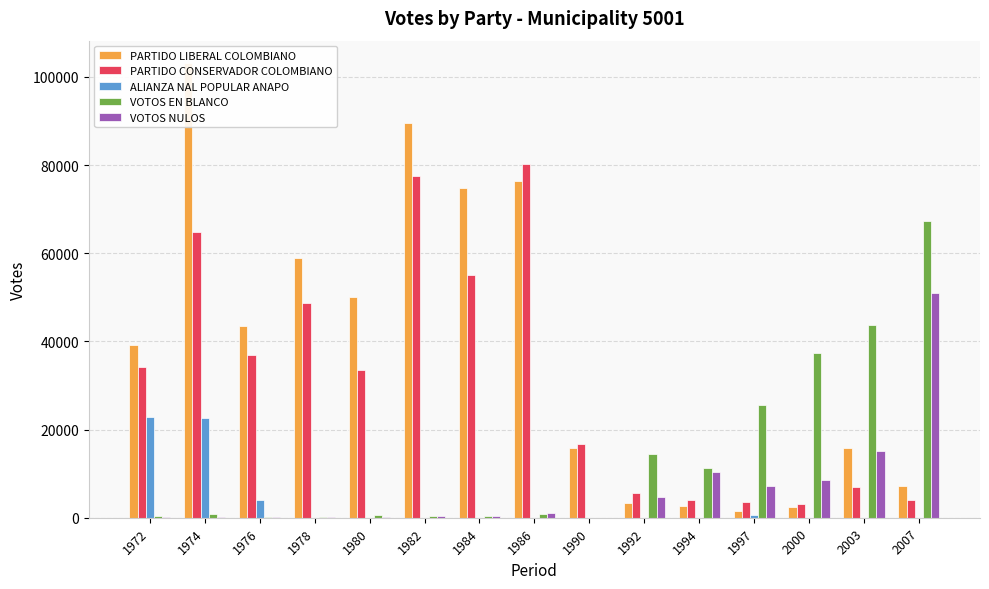

Reading left to right, list all the values displayed in this chart.

PARTIDO LIBERAL COLOMBIANO: 1972=39064	1974=103049	1976=43499	1978=58969	1980=49953	1982=89429	1984=74726	1986=76358	1990=15854	1992=3275	1994=2559	1997=1560	2000=2333	2003=15922	2007=7285
PARTIDO CONSERVADOR COLOMBIANO: 1972=34124	1974=64721	1976=36994	1978=48691	1980=33562	1982=77436	1984=55136	1986=80263	1990=16677	1992=5673	1994=4001	1997=3625	2000=3088	2003=6857	2007=4049
ALIANZA NAL POPULAR ANAPO: 1972=22879	1974=22590	1976=4027	1978=0	1980=0	1982=0	1984=0	1986=0	1990=0	1992=0	1994=0	1997=632	2000=0	2003=0	2007=0
VOTOS EN BLANCO: 1972=380	1974=767	1976=207	1978=73	1980=561	1982=280	1984=449	1986=822	1990=0	1992=14430	1994=11252	1997=25592	2000=37393	2003=43683	2007=67209
VOTOS NULOS: 1972=170	1974=72	1976=135	1978=112	1980=224	1982=322	1984=303	1986=1134	1990=0	1992=4691	1994=10465	1997=7251	2000=8649	2003=15064	2007=50870